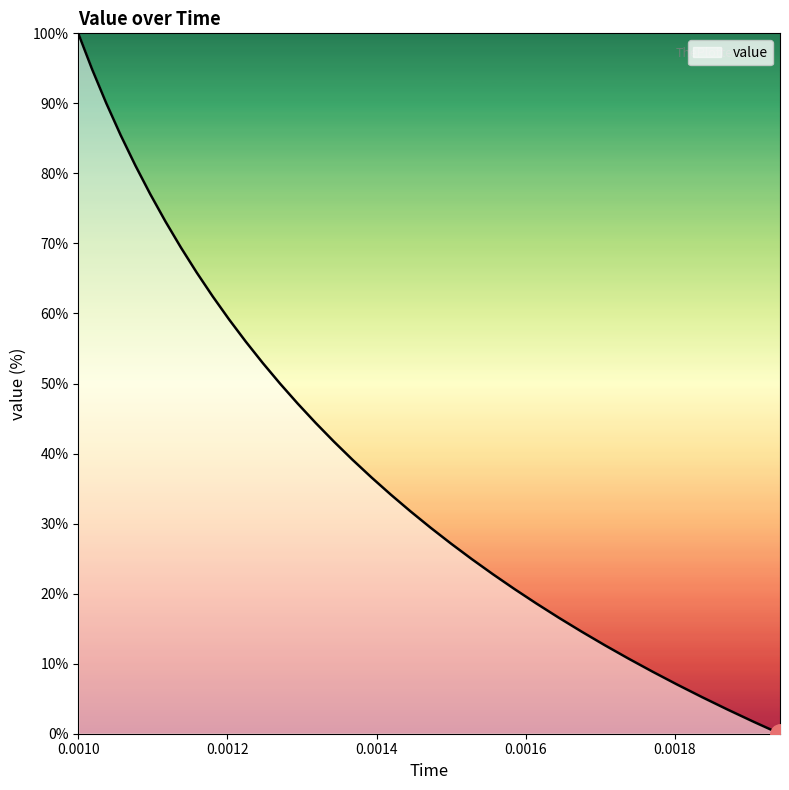

Reading left to right, list all the values displayed in this chart.

100.0	94.9	90.0	85.5	81.1	77.0	73.1	69.4	65.8	62.4	59.1	56.0	52.9	50.0	47.1	44.4	41.7	39.1	36.6	34.1	31.7	29.4	27.2	24.9	22.8	20.7	18.6	16.6	14.6	12.6	10.7	8.9	7.0	5.2	3.4	1.7	0.0